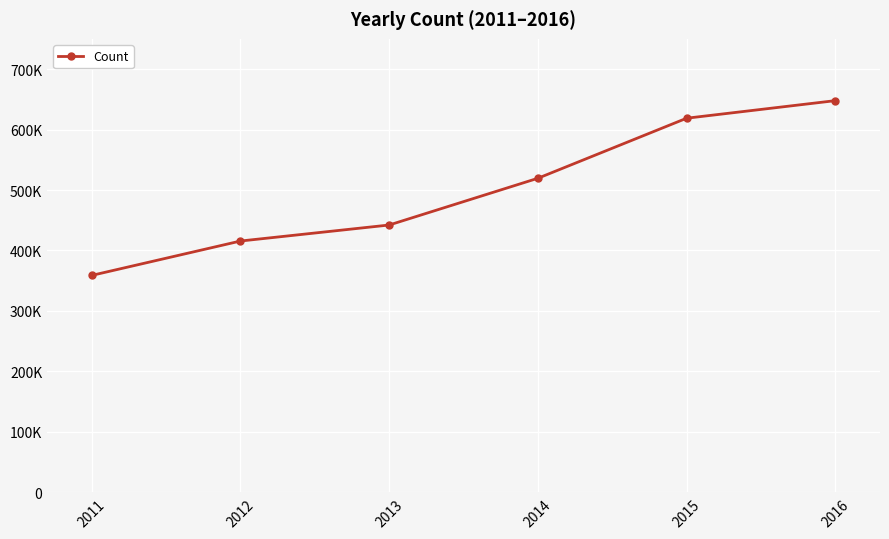

Rank the categories by value from highest to lowest.

2016, 2015, 2014, 2013, 2012, 2011